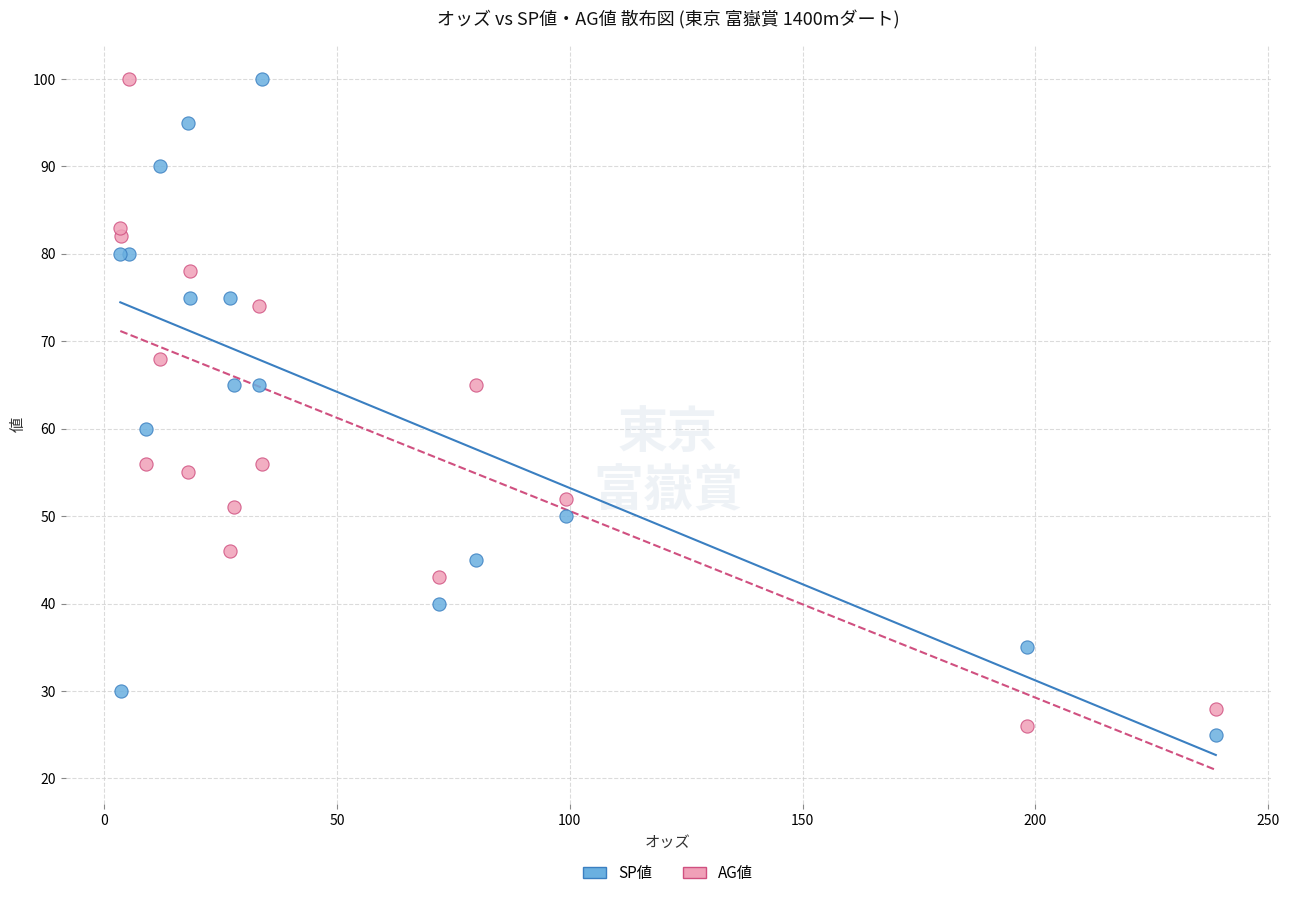

Across all series, what Y value is closest to 62?

60